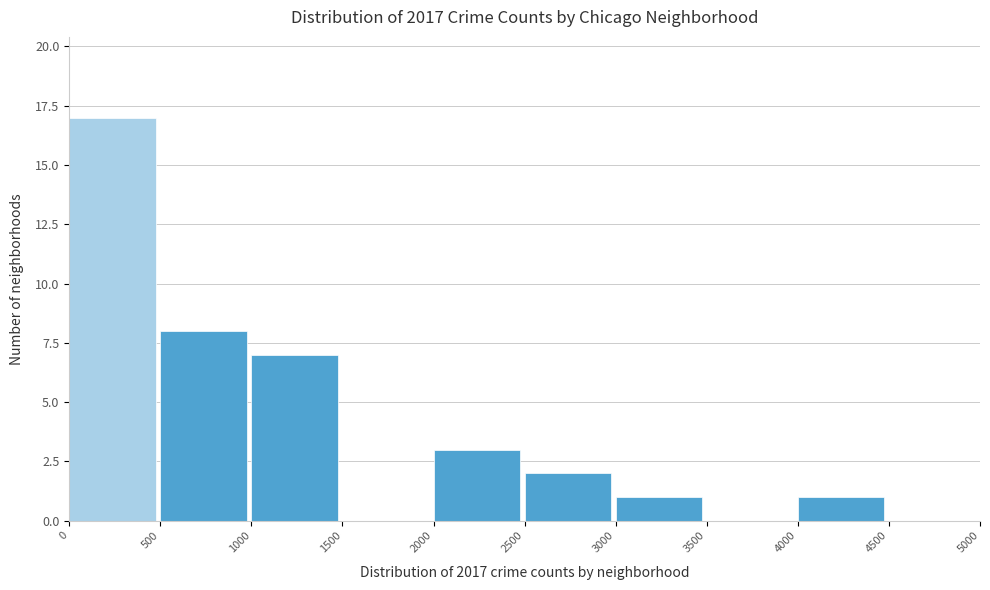

Over which range of the x-axis is the bar tallest?

0 to 500